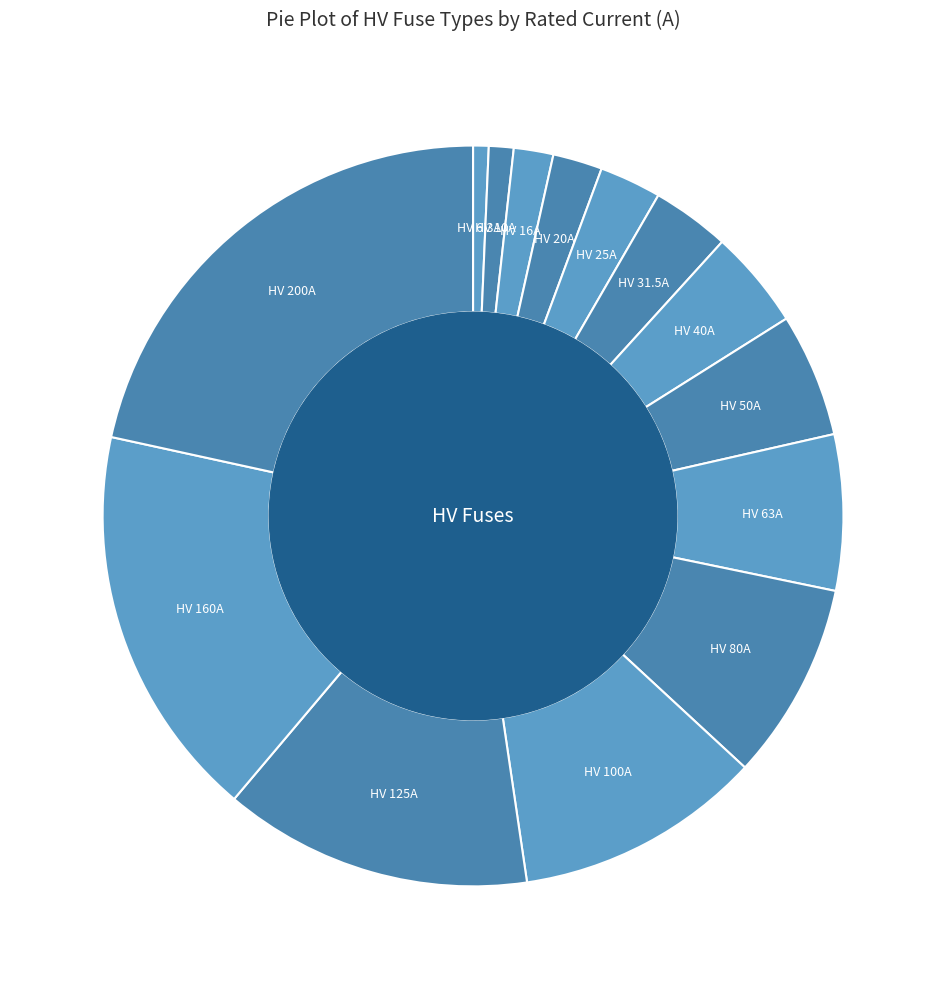

How many segments does this pie chart have?

14